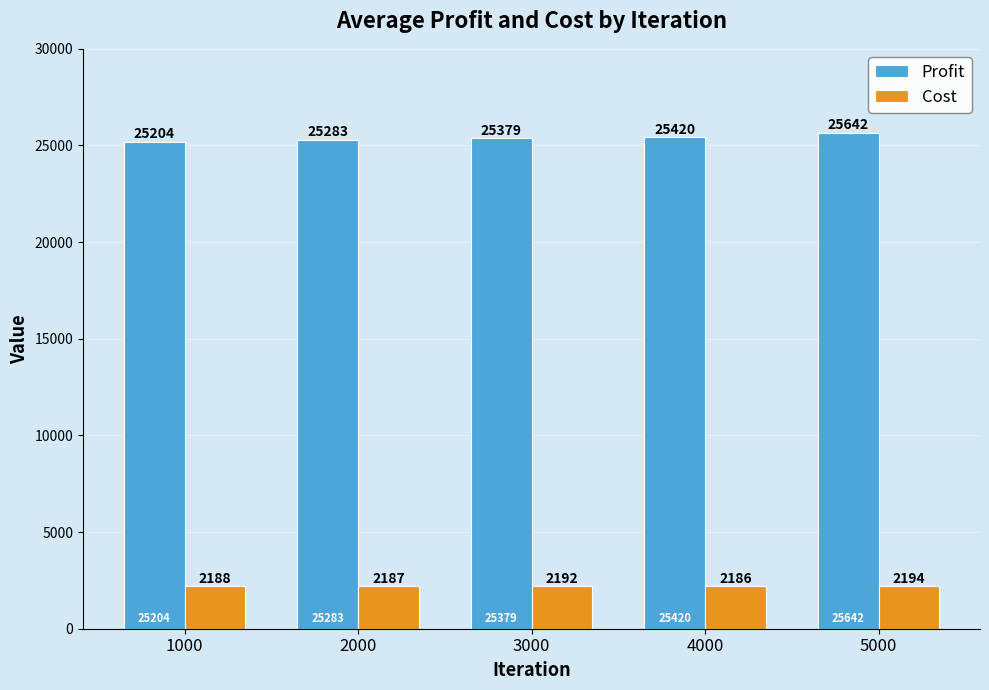

Does the chart contain any negative values?

No